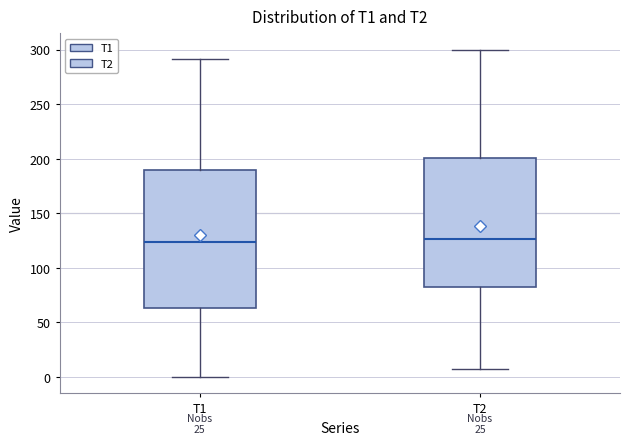

Where is the lower edge of the box for T1 on the y-axis? The values are not printed on the chart, so give them approximately, as read against the axis.

65